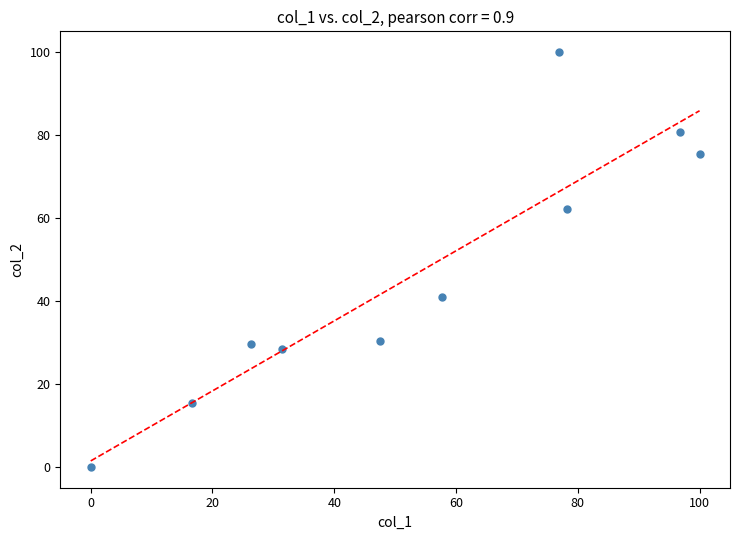

What Y value in the scatter plot is closest to 50?

41.0